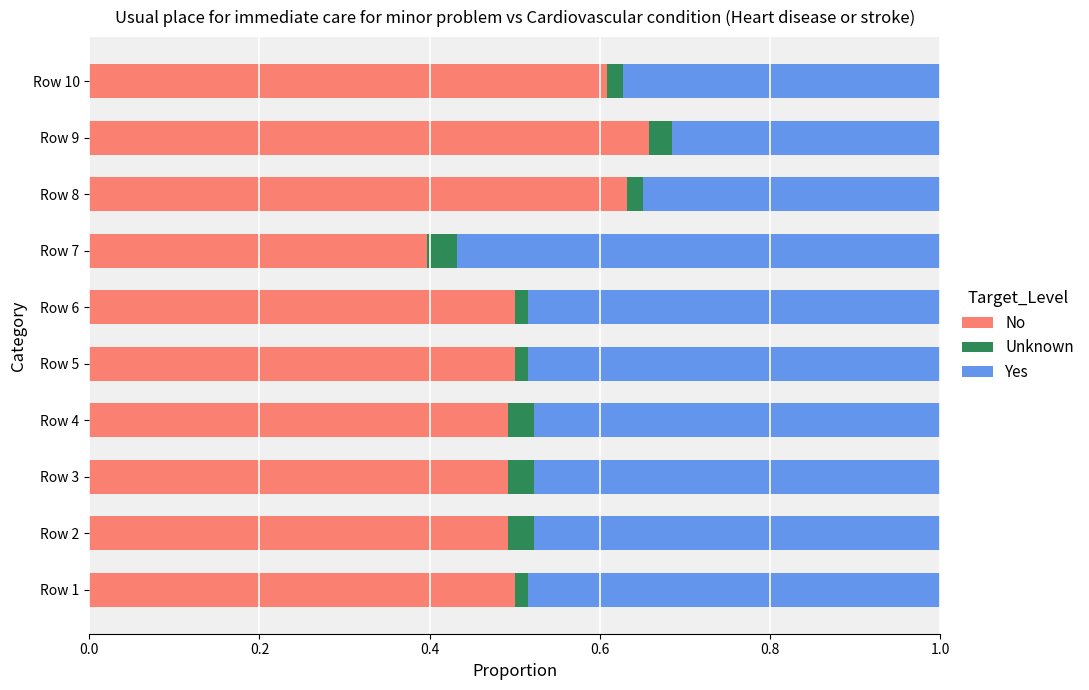

Count the No values in the range 0 to 1.

10